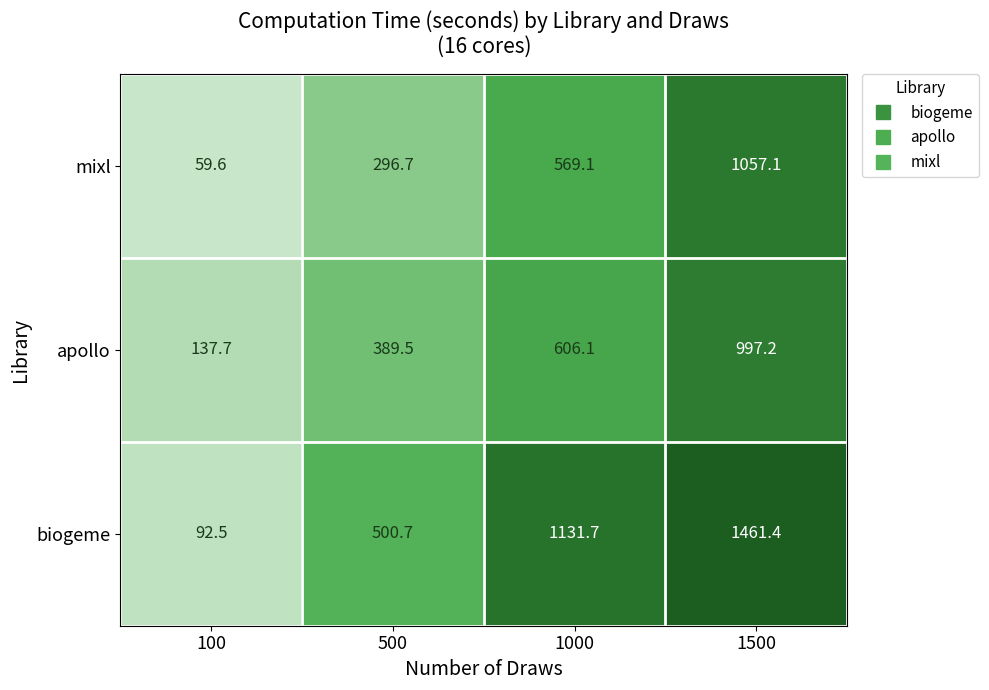

What is the smallest value displayed?

59.6